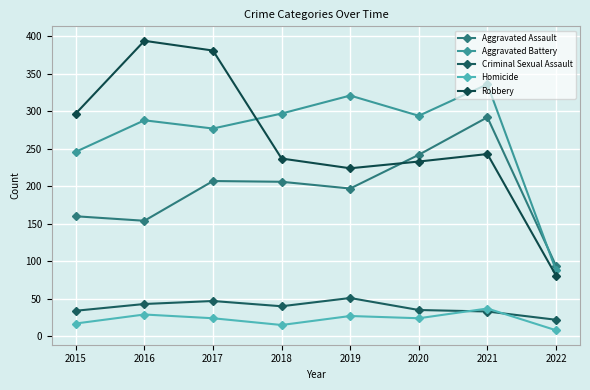

How many series are shown in this chart?

5